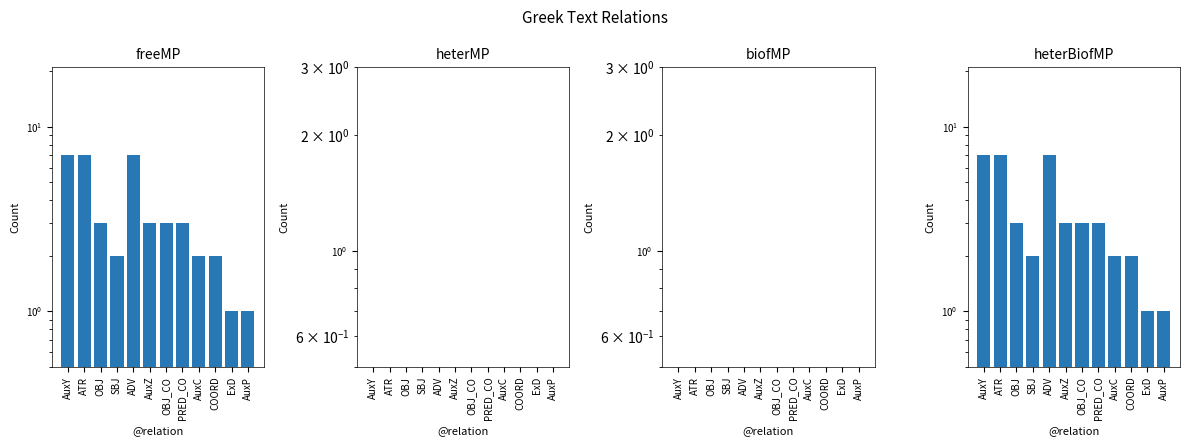

The freeMP series shows 2 at OBJ. True or false?

False